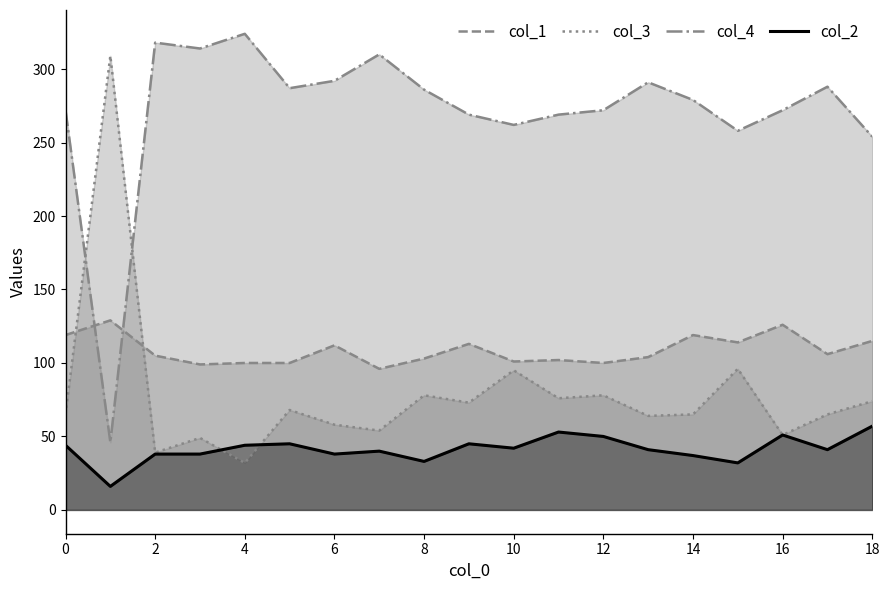

What is the maximum value shown in the chart?

324